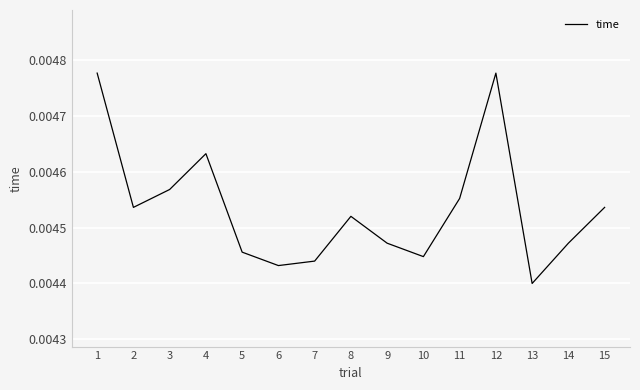

At which label is the value closest to 0?

13